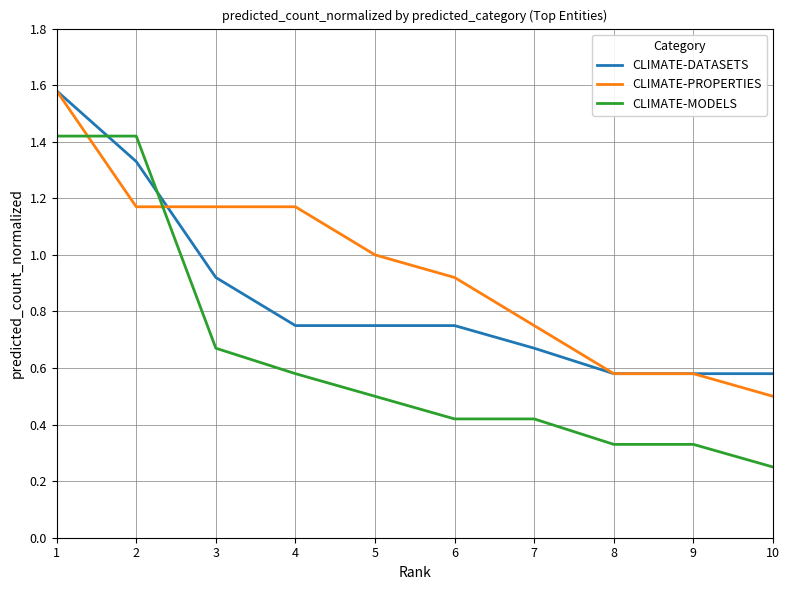

Which category has the lowest value in the CLIMATE-PROPERTIES series?

10